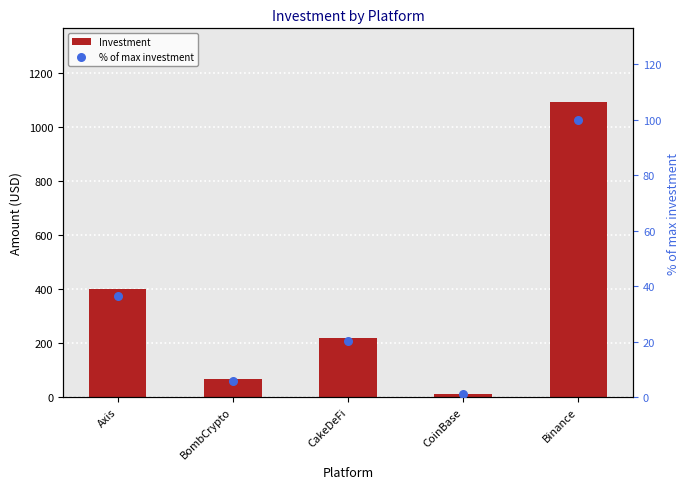

Which series has the largest total across all categories?

Investment